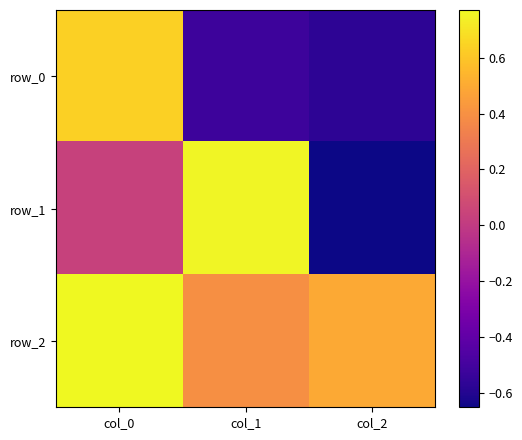

What is the sum of all row_0 values?

-0.5